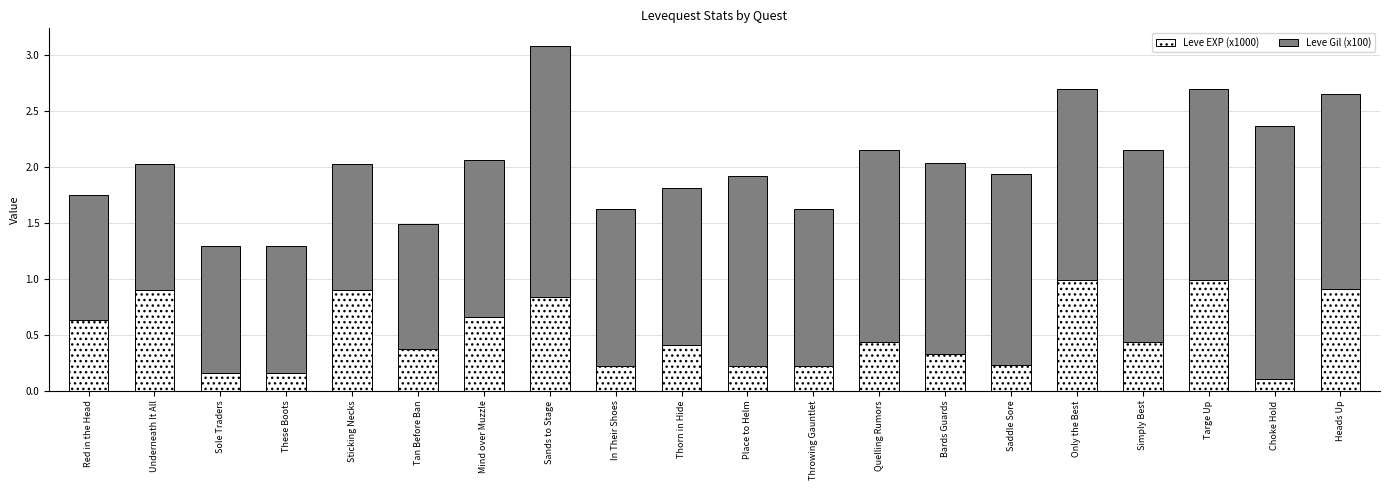

At which category is the sum across all series the highest?

Sands to Stage